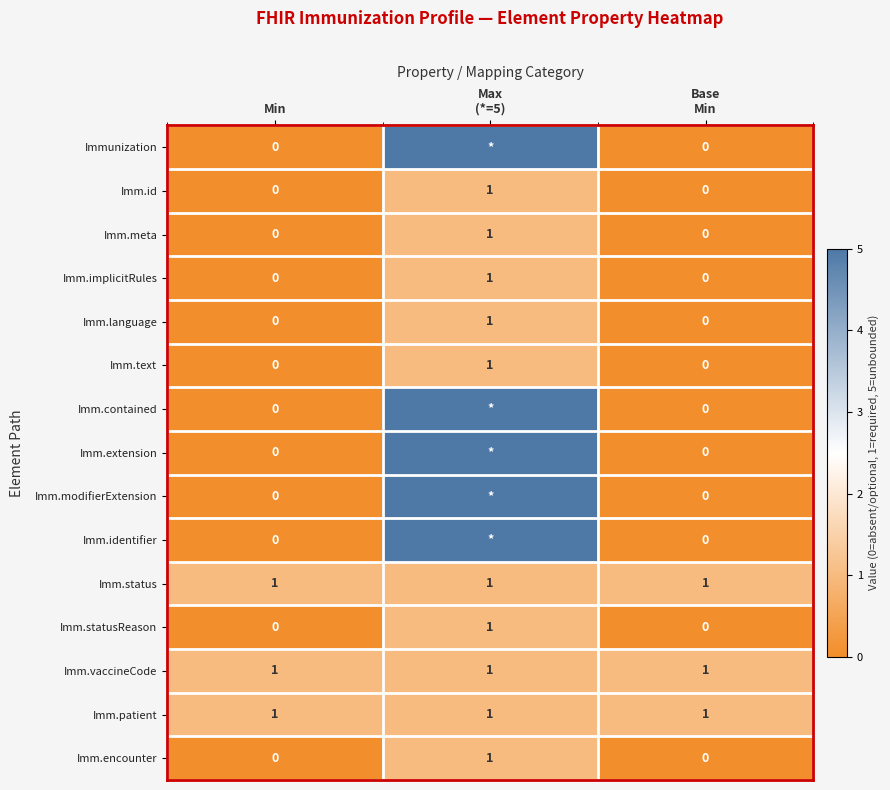

True or false: Imm.status has a value of 1 at Min.

True